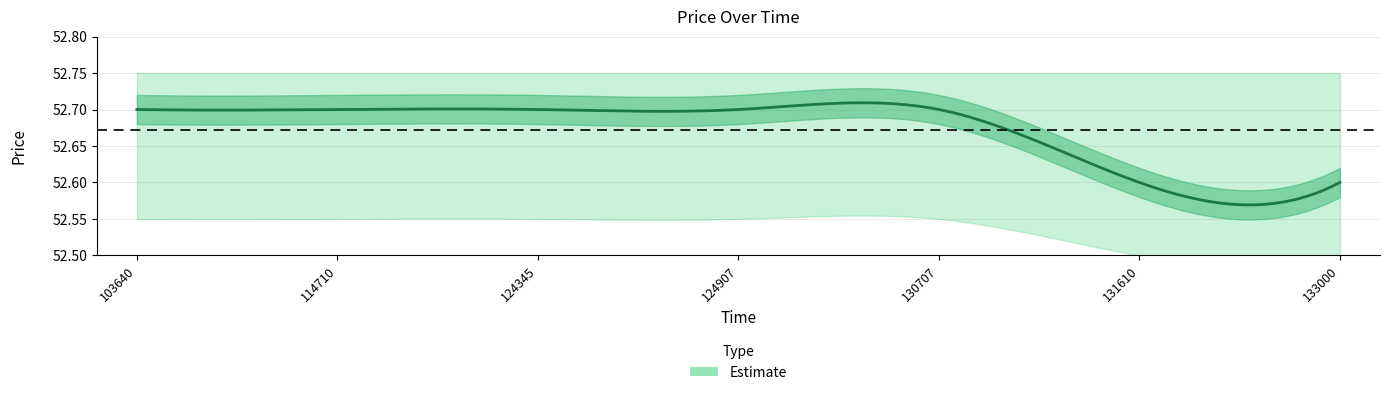

What is the greatest value displayed?

52.7